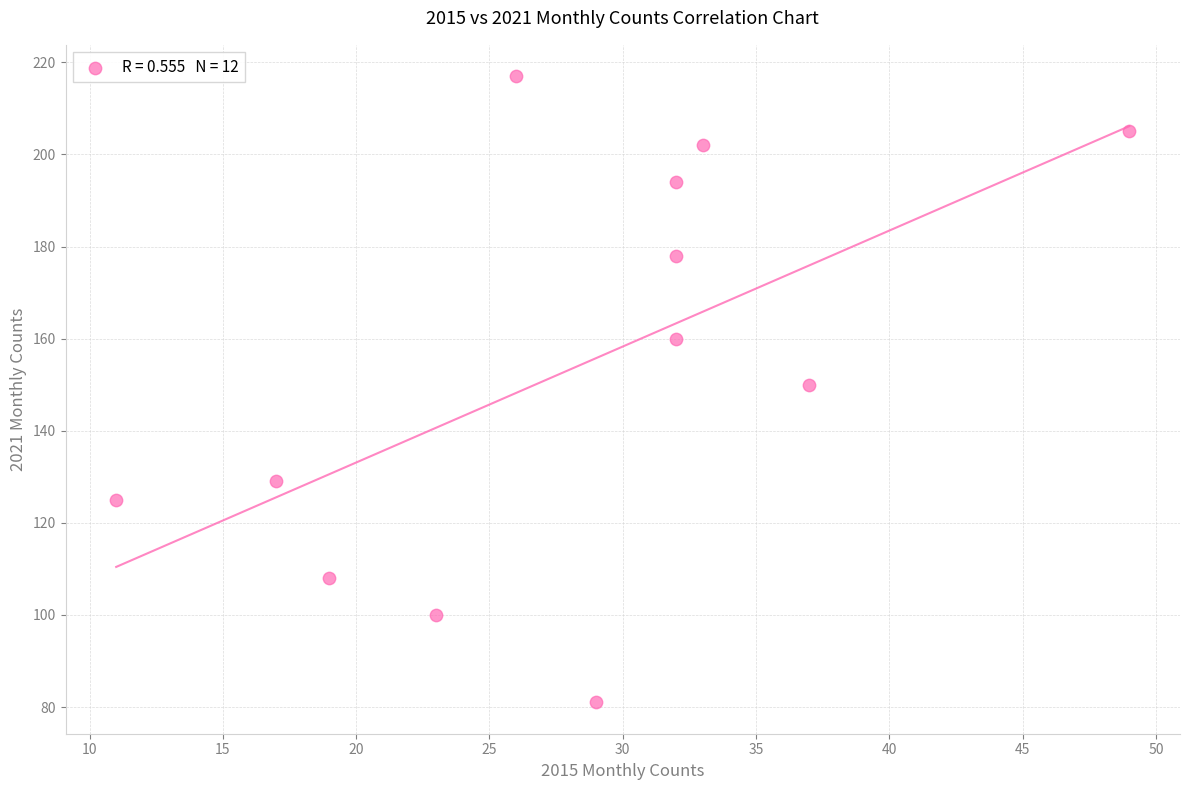

What is the average X value?

28